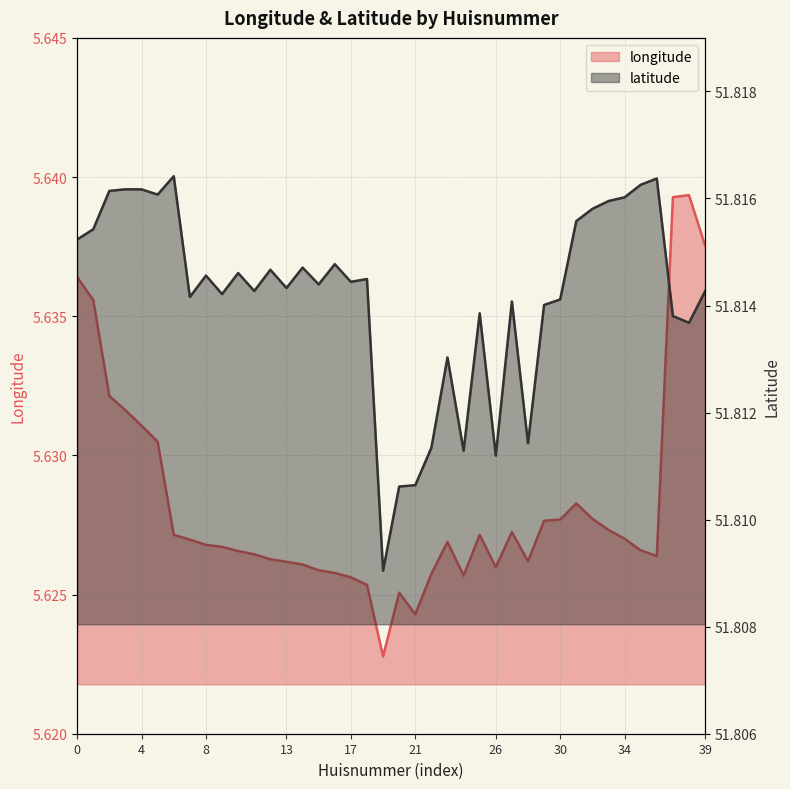

At 8, list the series in order from largest to smallest.

latitude, longitude